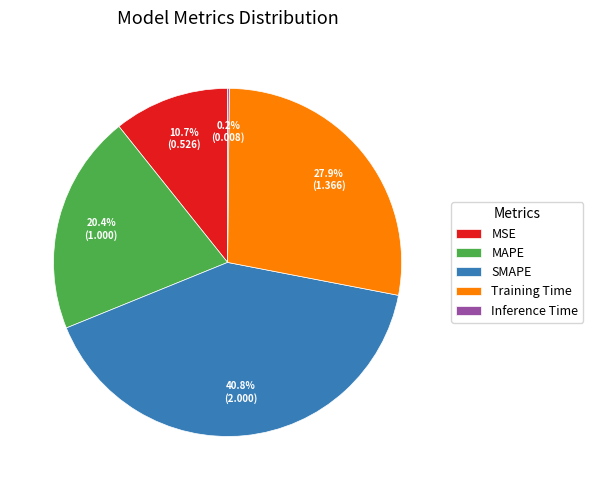

Is MSE the majority of the pie?

No